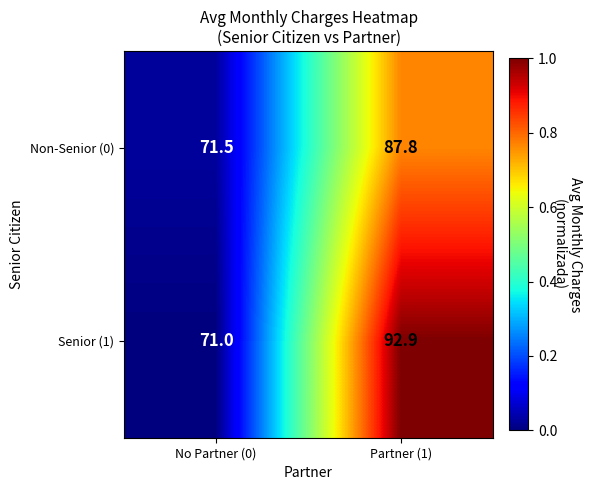

What is the maximum value shown in the chart?

92.9